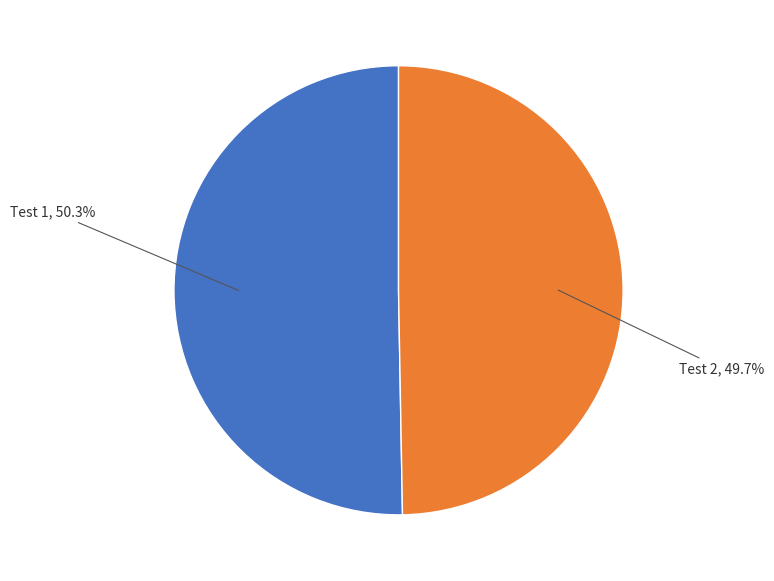

How many segments does this pie chart have?

2